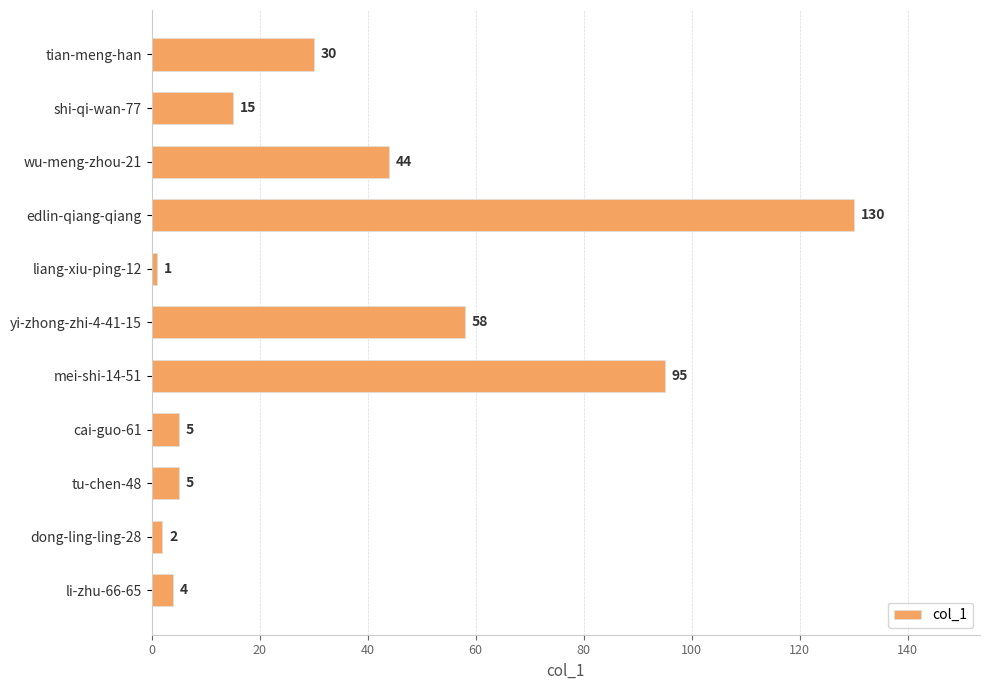

True or false: the data shows 44 at wu-meng-zhou-21.

True